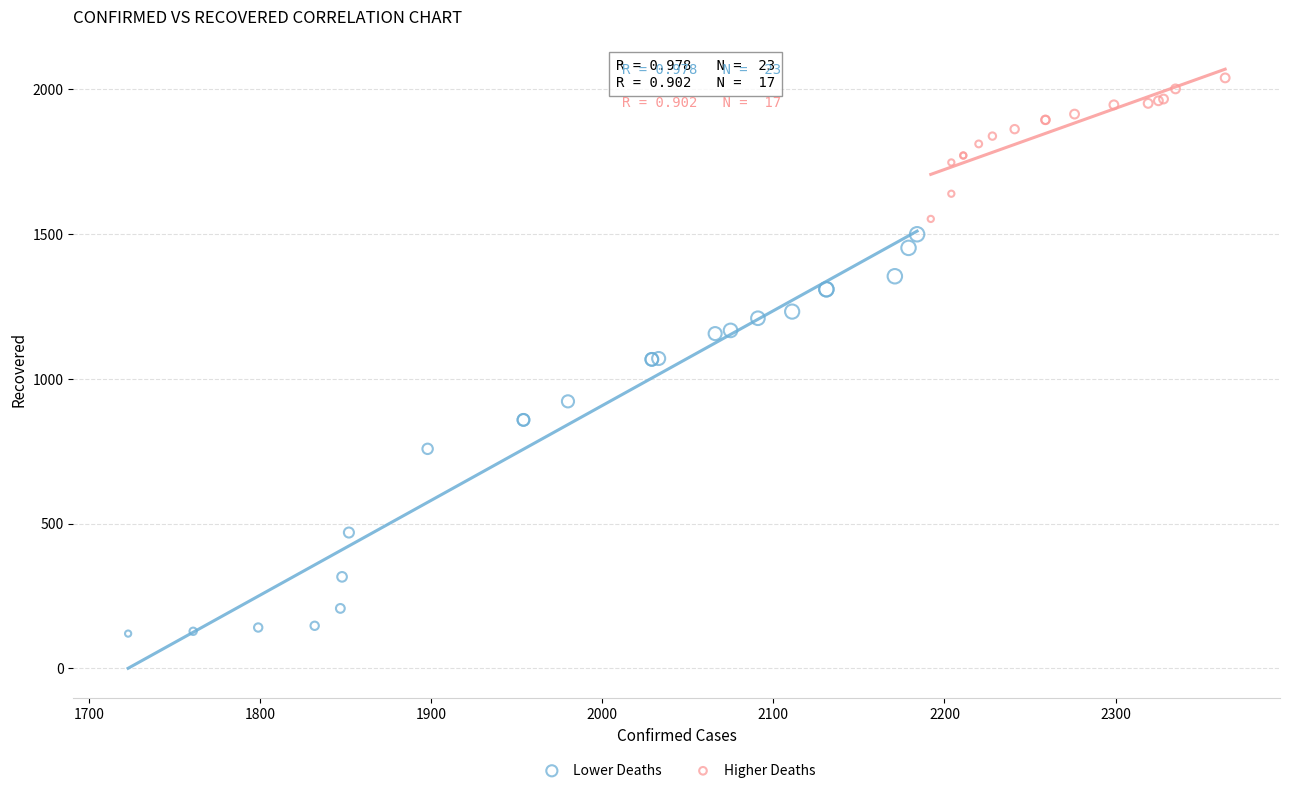

Which series contains the highest Y value?

Higher Deaths